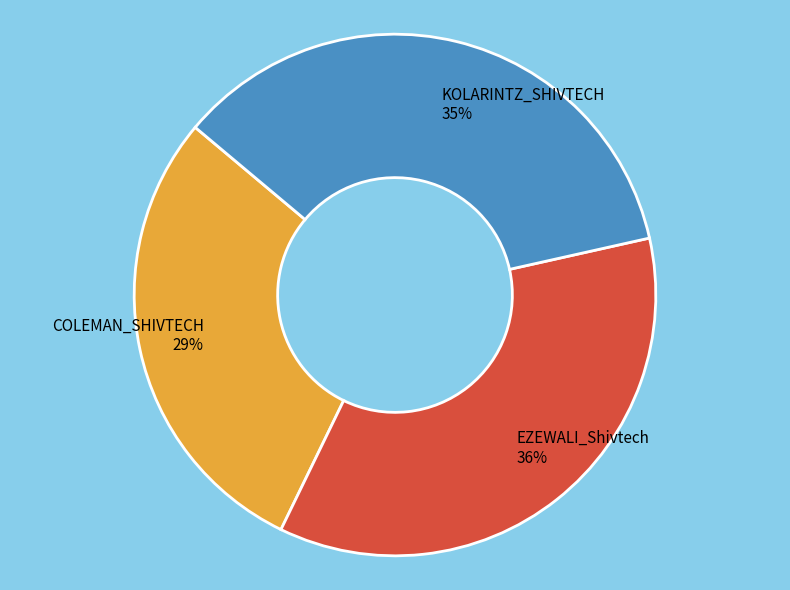

How many slices are in this pie chart?

3